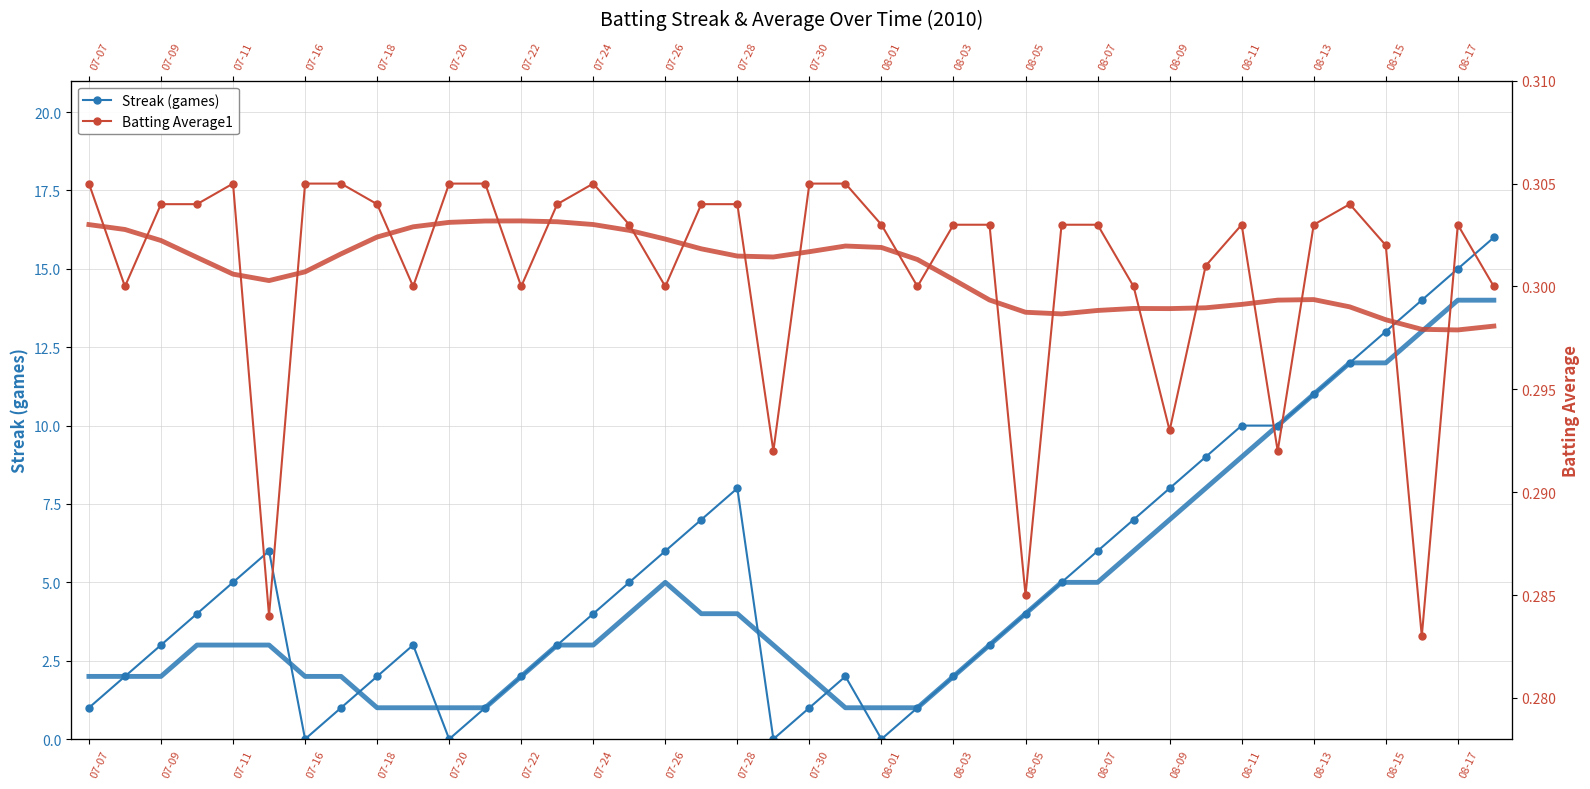

What is the label of the 38th point from the right?

07-09